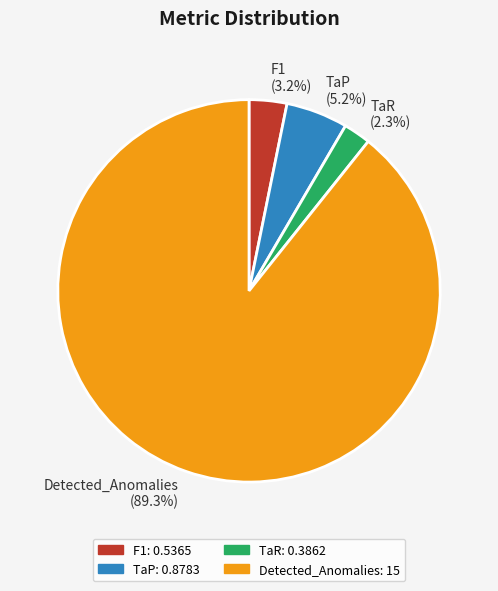

To the nearest percent, what portion does Detected_Anomalies represent?

89%